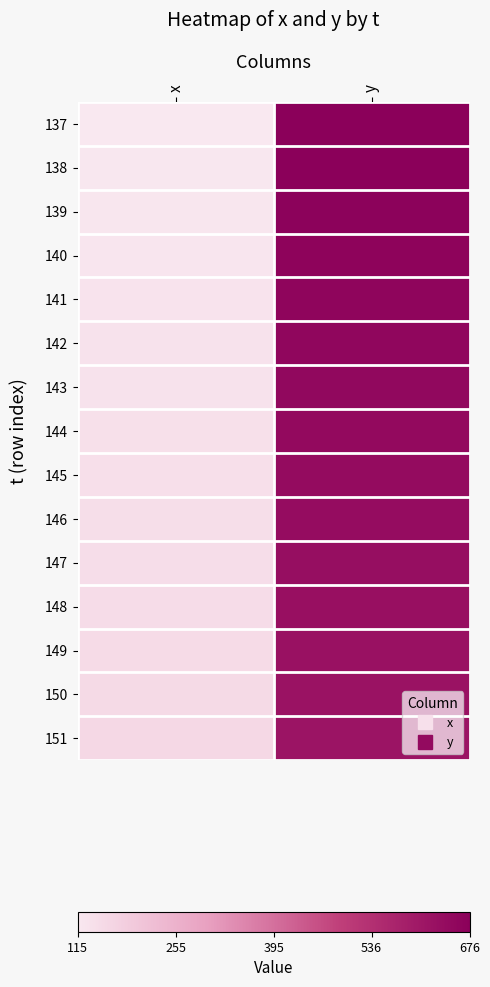

What is the smallest value displayed?

114.7